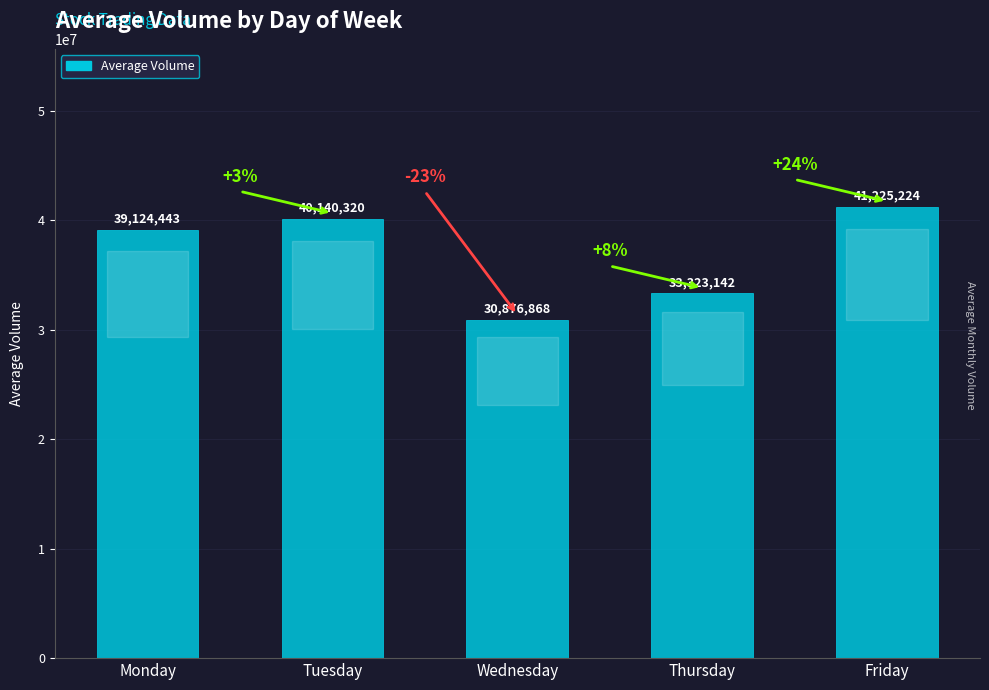

The chart shows a value of 67861620 at Monday. True or false?

False